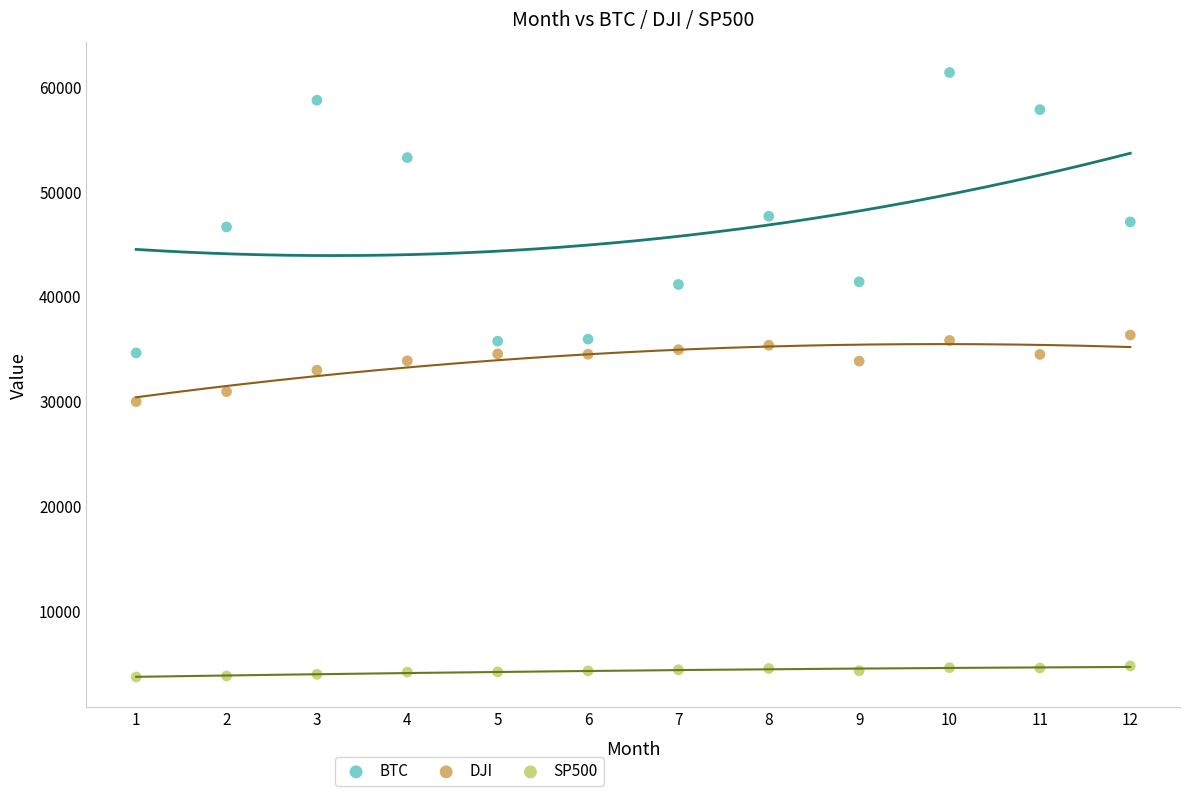

Which series contains the highest Y value?

BTC